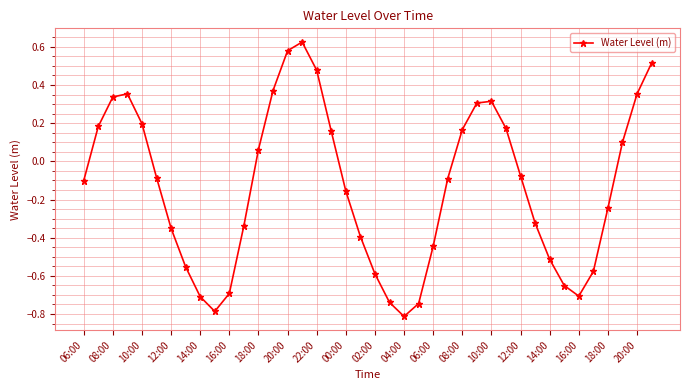

What is the sum of all values?

-5.4